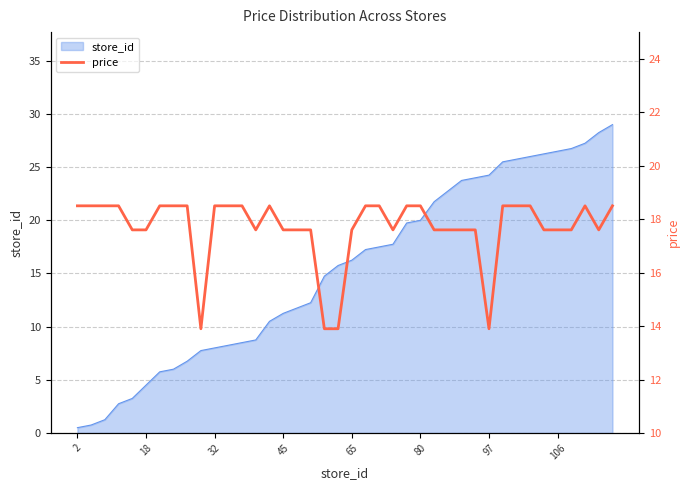

At which label does the data first exceed 18?

2